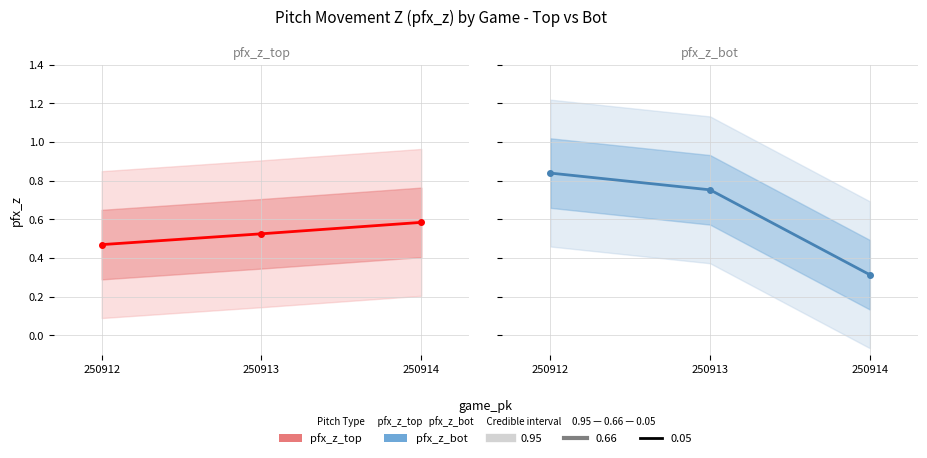

At which category does the chart reach its minimum across all series?

250914